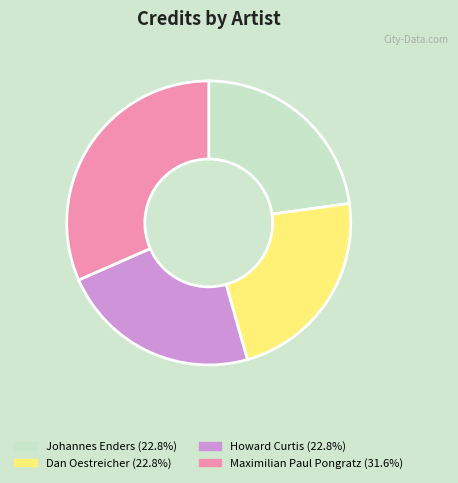

Does Johannes Enders account for over 50% of the chart?

No